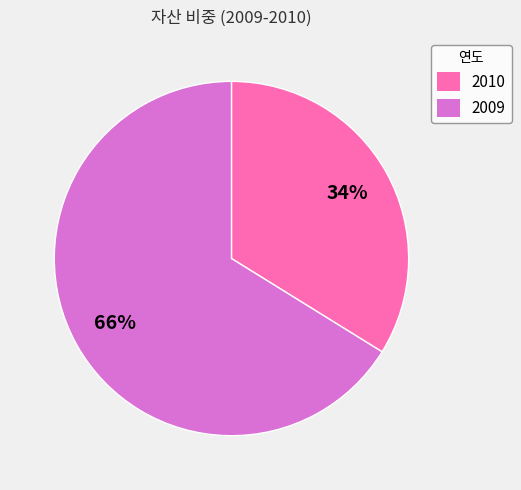

Is the sum of 2010 and 2009 greater than half?

Yes